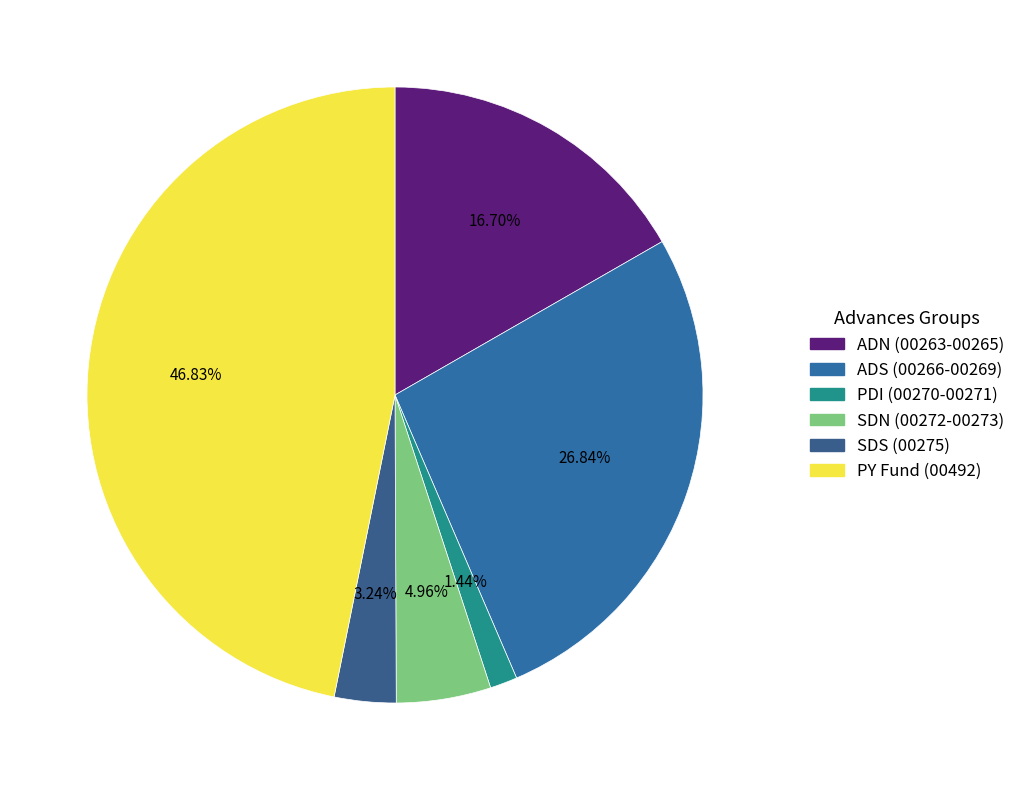

How many segments does this pie chart have?

6